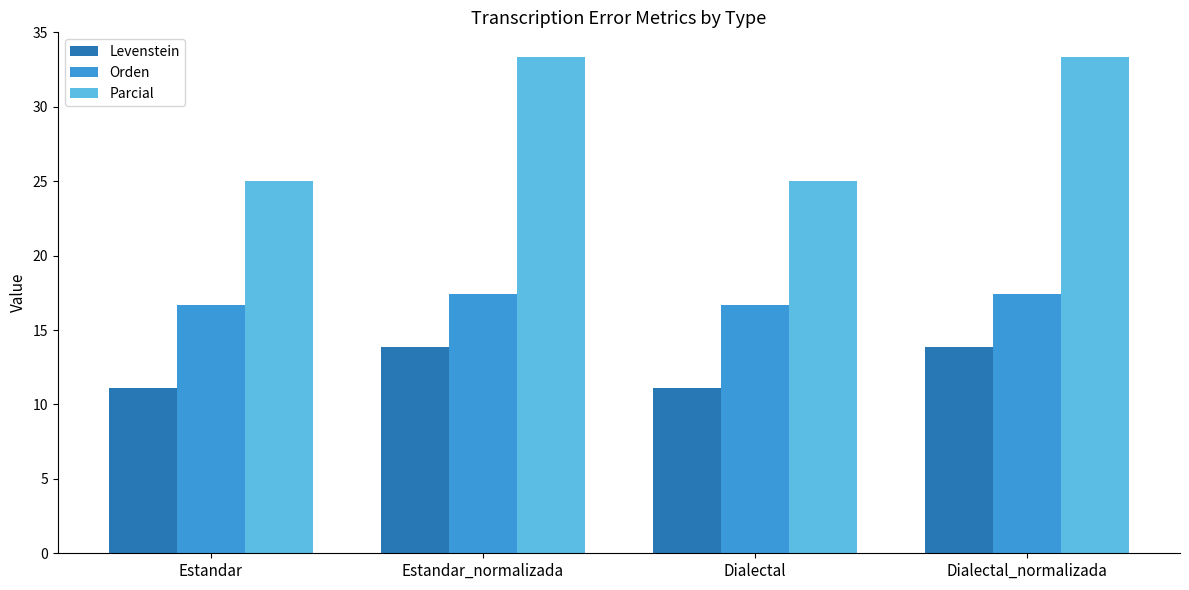

What are all the series names shown in the legend?

Levenstein, Orden, Parcial